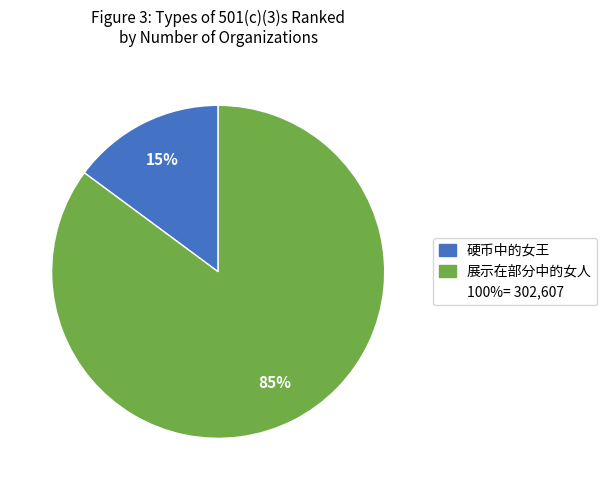

Count the number of slices in the pie.

2